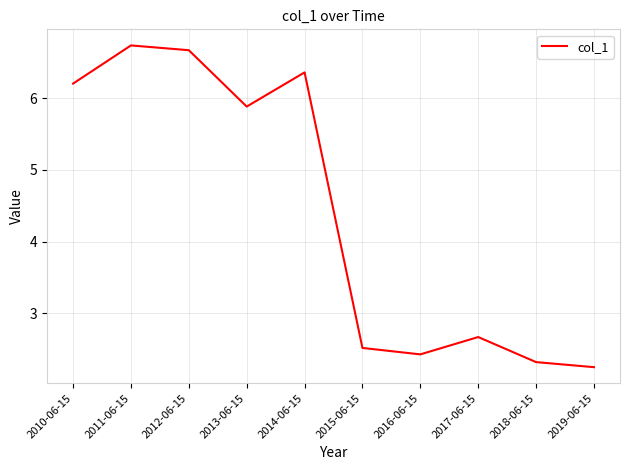

Which has a higher value, 2010-06-15 or 2011-06-15?

2011-06-15